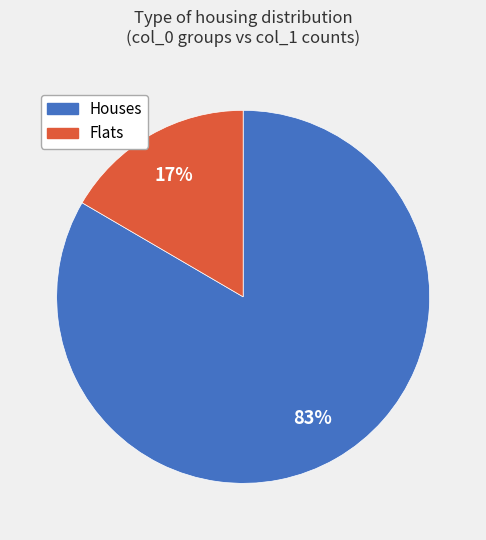

Is there any slice that represents more than half of the pie?

Yes